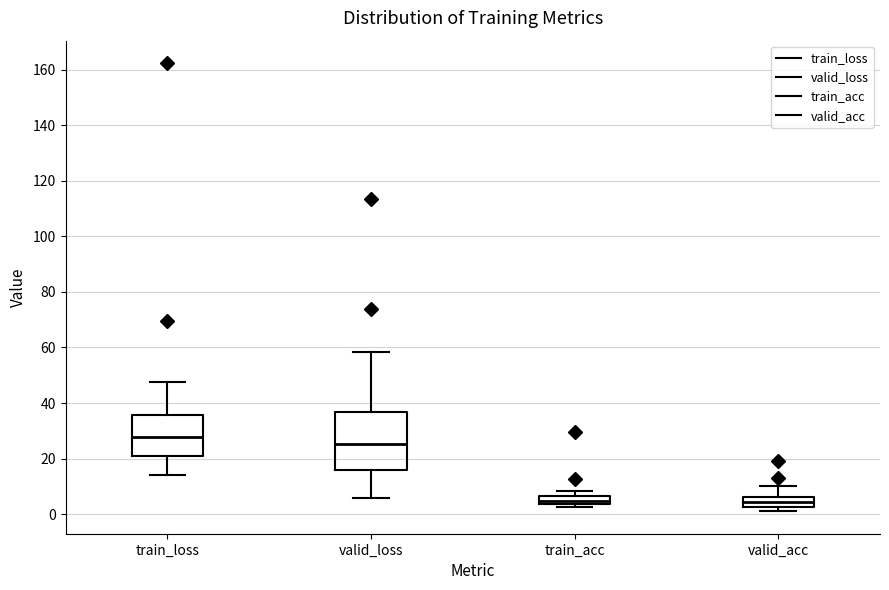

Which box is the tallest, from its lower edge to its upper edge?

valid_loss